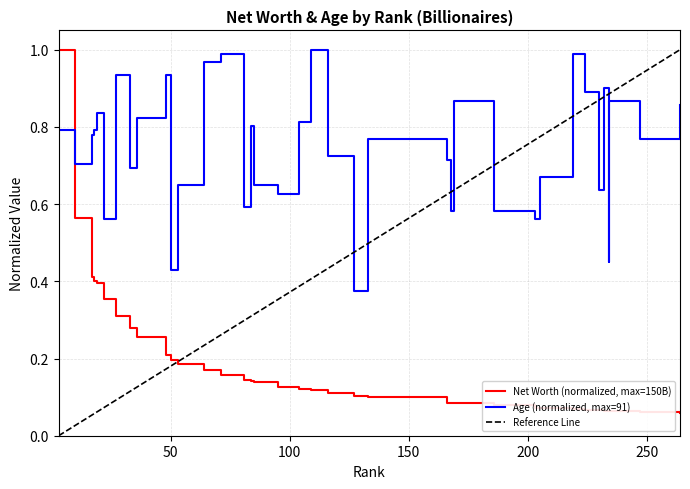

List the series in order of their peak value, highest first.

NetWorth, Age